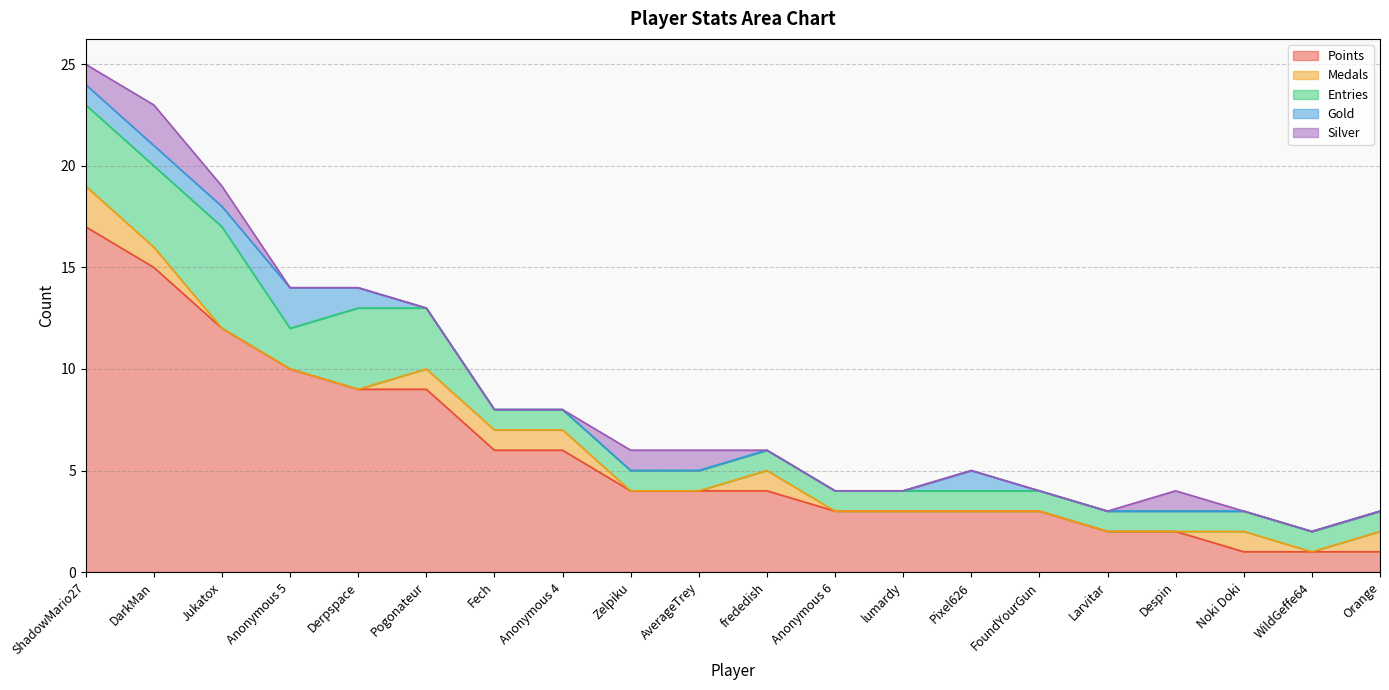

Does the chart have visible grid lines?

Yes